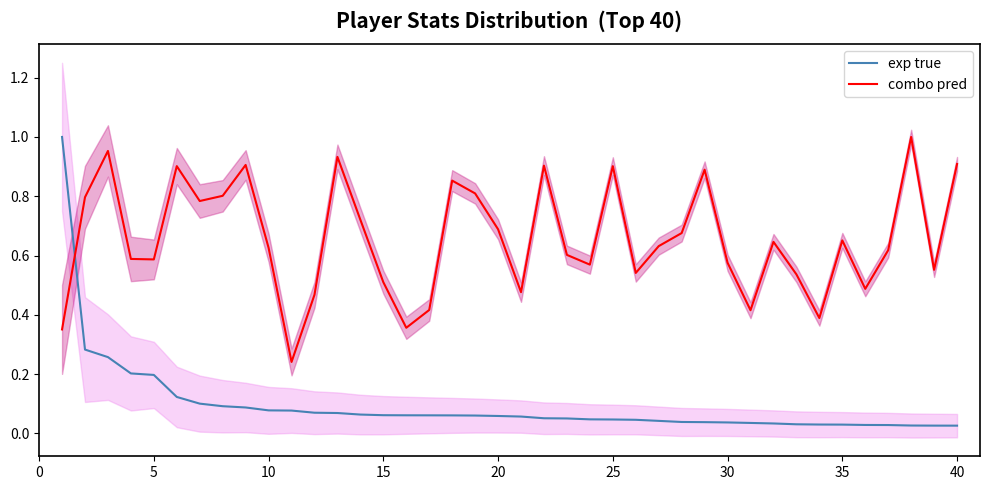

What is the sum of all combo pred values?

26.3